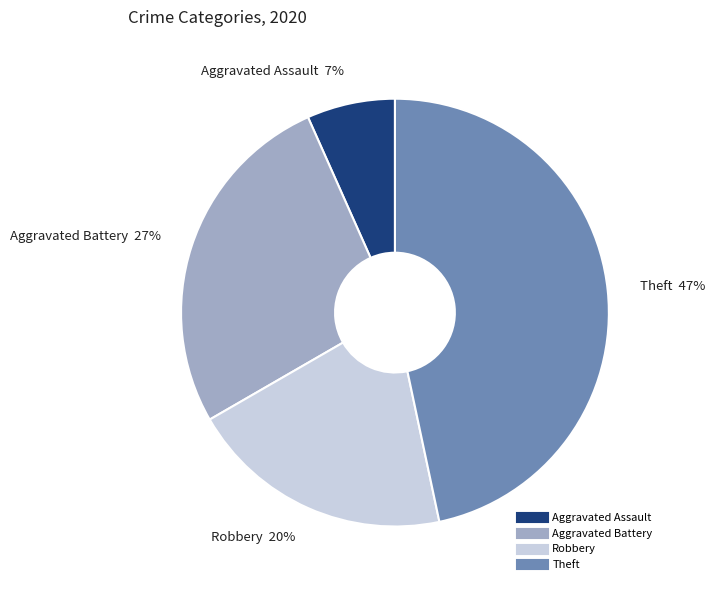

Approximately how many times larger is the value at Robbery compared to Theft?

0.4